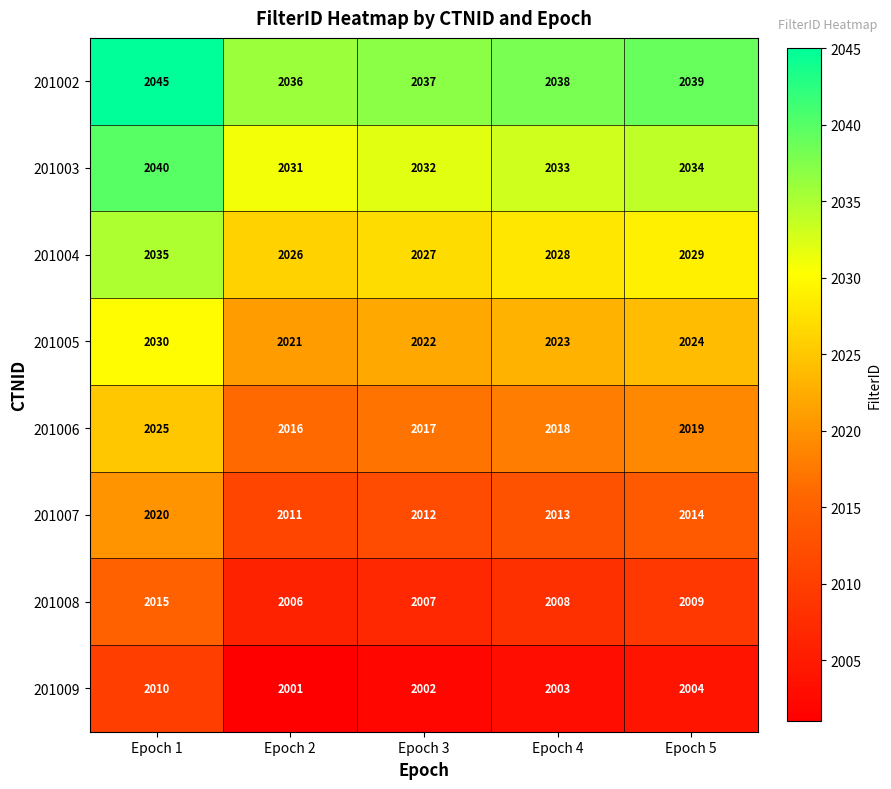

Is the value of 201003 at Epoch 5 greater than the value of 201006 at Epoch 3?

Yes